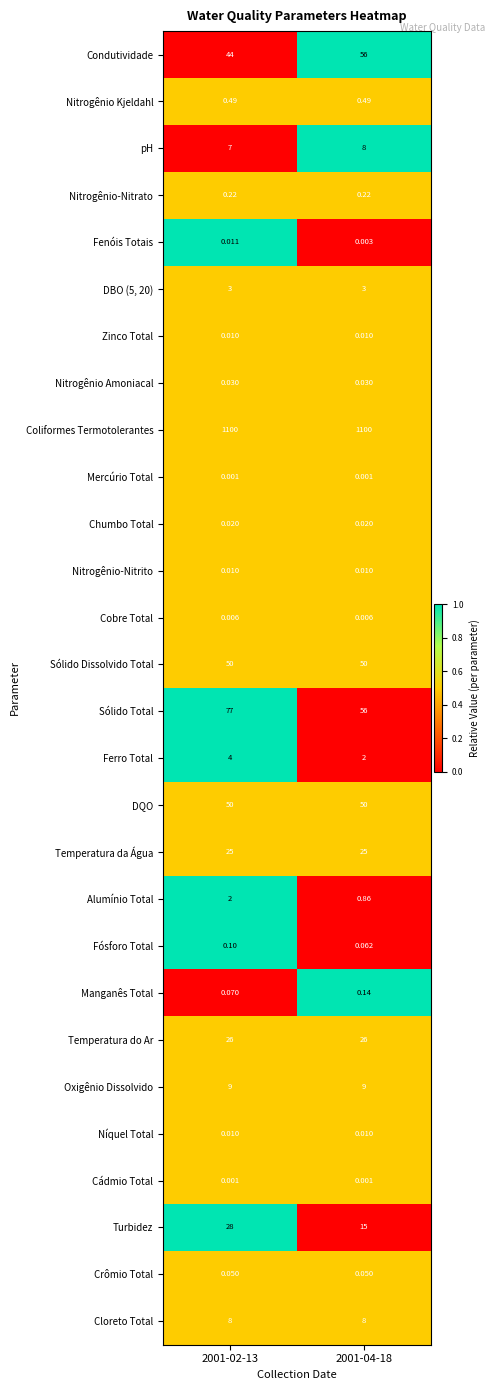

Which series has the widest spread of values?

Sólido Total